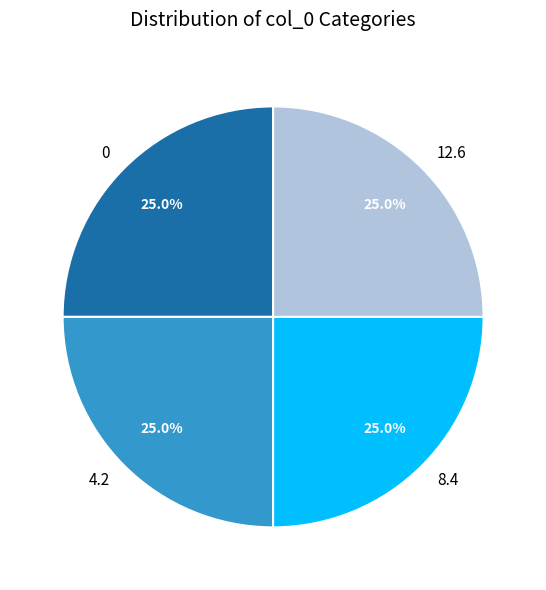

To the nearest percent, what percentage of the pie is 12.6?

25%